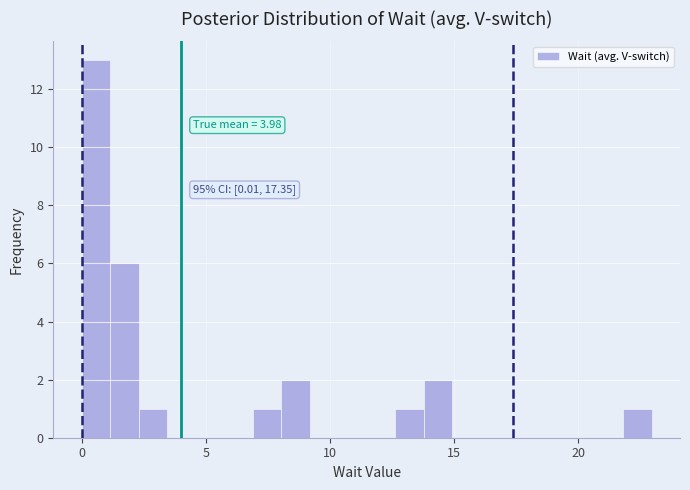

Around what value on the x-axis is the tallest bar? Give the approximate position of its centre, as read against the axis.

0.5